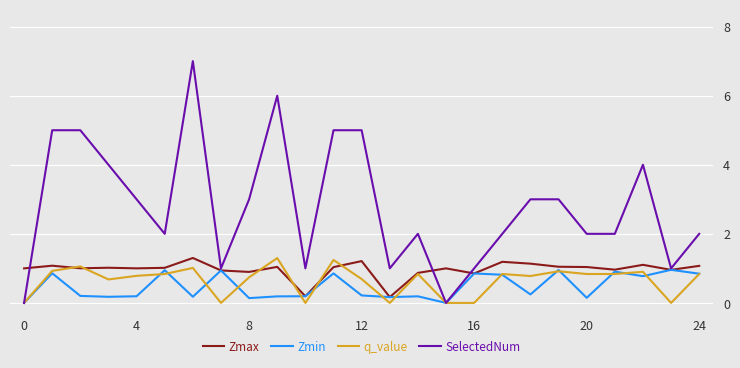

Which series has the largest range (max minus min)?

SelectedNum